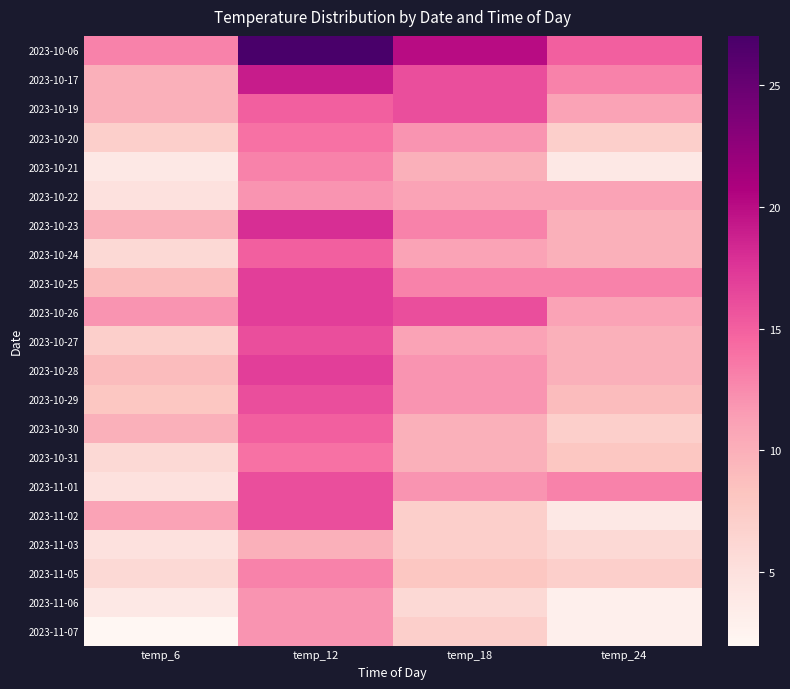

Between temp_6 and temp_24, which series saw the biggest shift?

2023-11-01